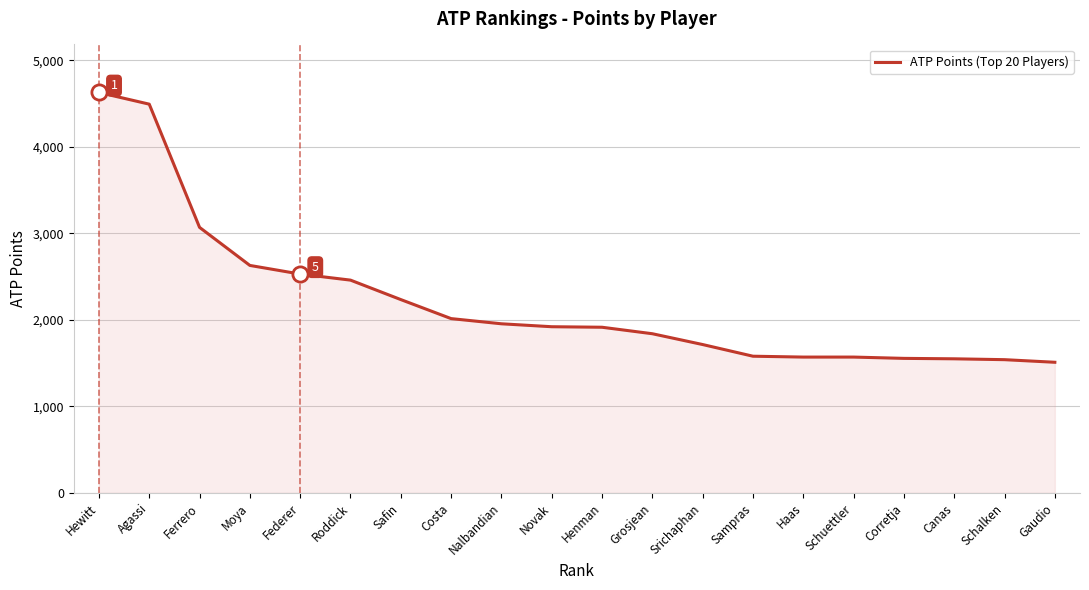

What is the change in value from Agassi to Henman?

-2580